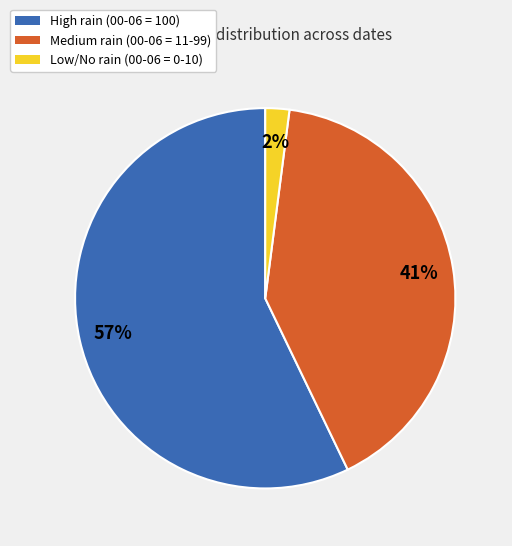

Is there any slice that represents more than half of the pie?

Yes